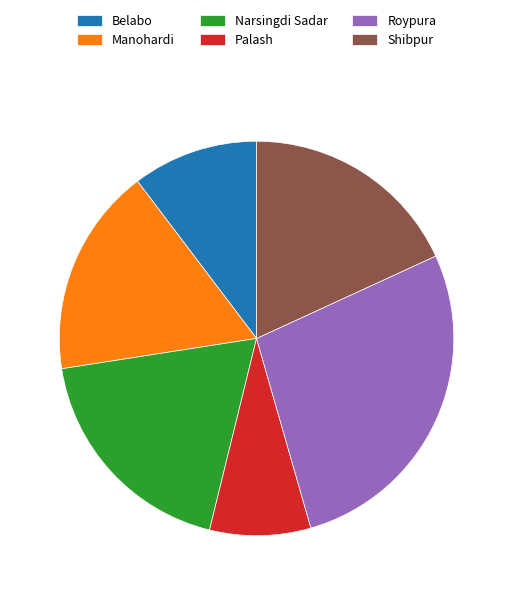

Does Palash represent more than half of the total?

No